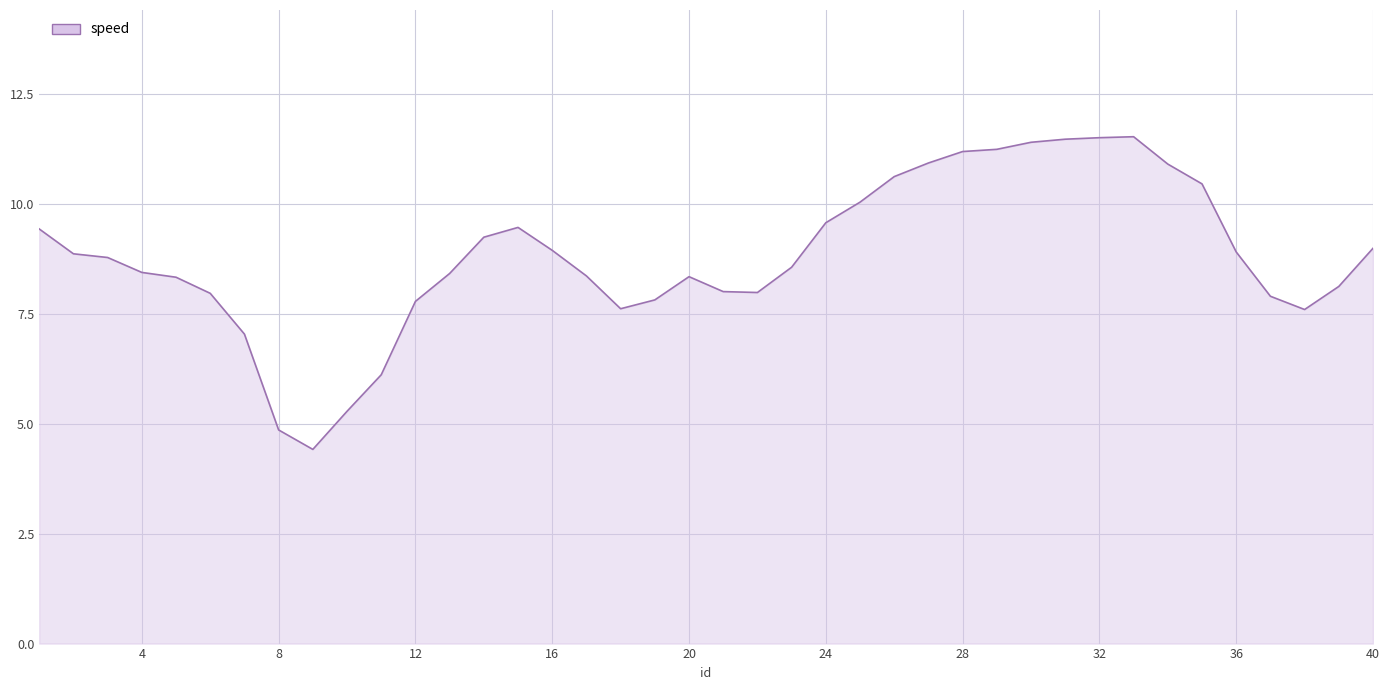

What is the smallest value displayed?

4.4